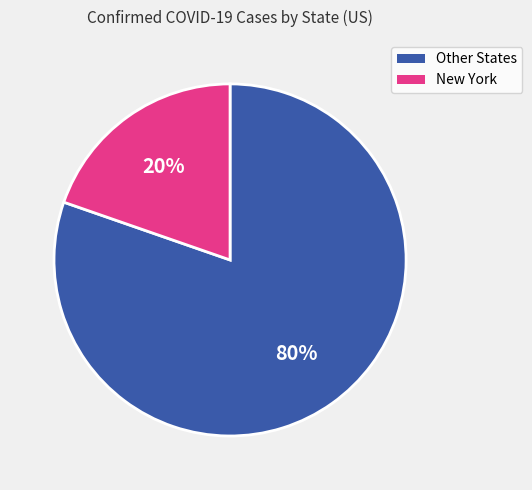

Is there a majority slice in this chart?

Yes